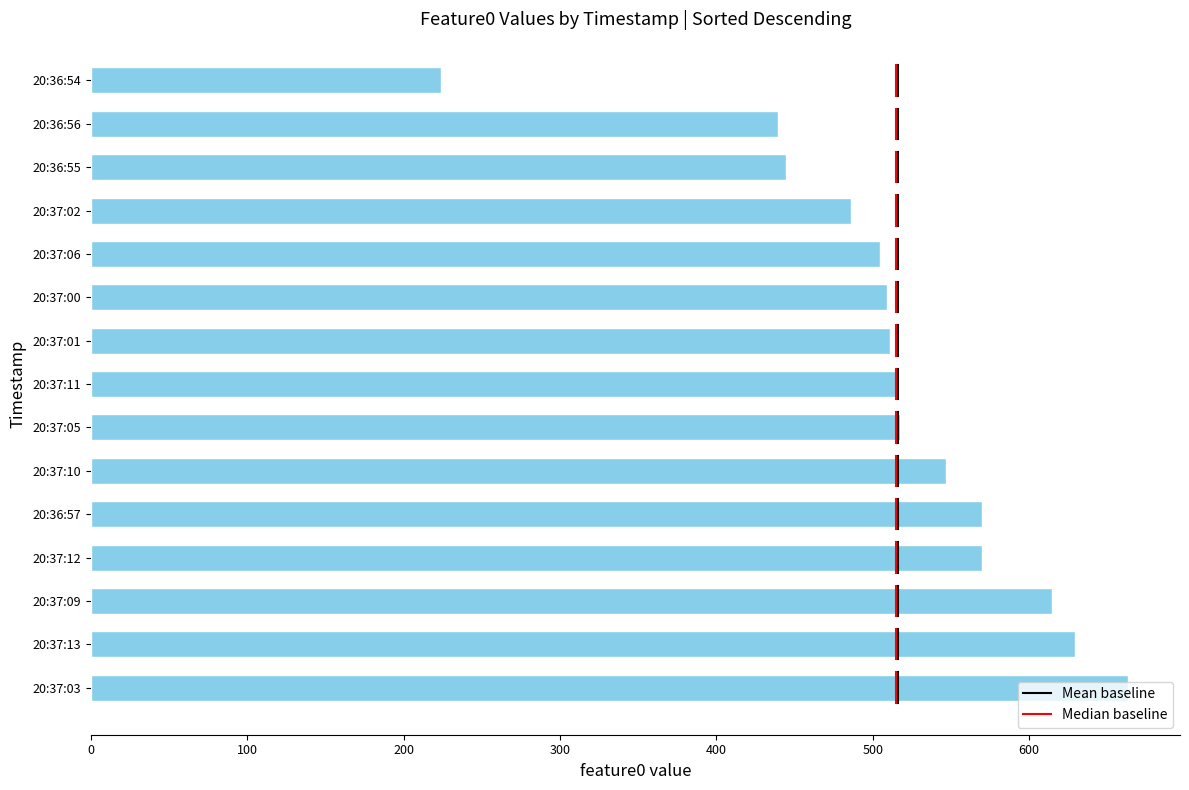

The value at 20:37:10 is 148.2. True or false?

False